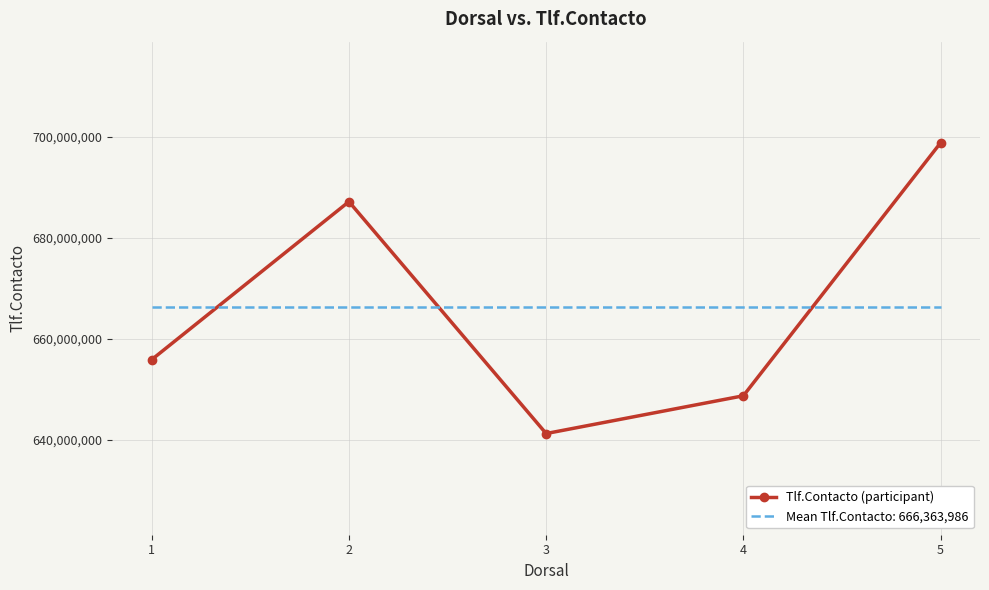

What is the difference between the Tlf.Contacto (participant) values at 2 and 4?

38376794.0